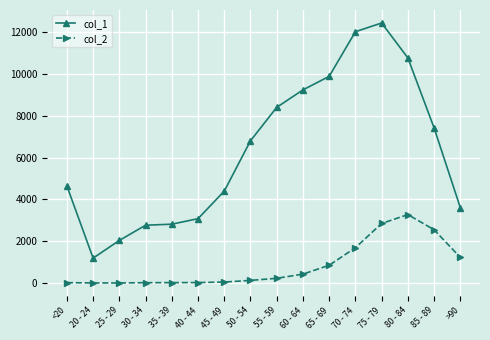

What is the spread (max minus min) of values at 80 - 84?

7491